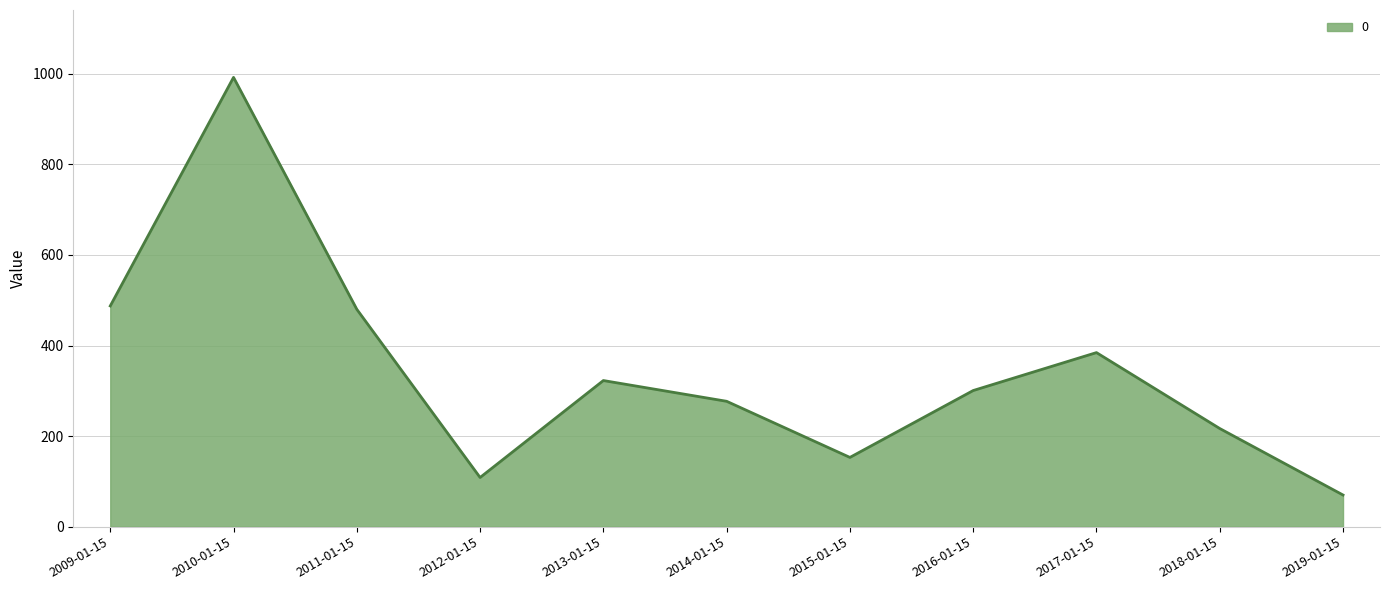

Does the chart display data point markers on the line(s)?

No